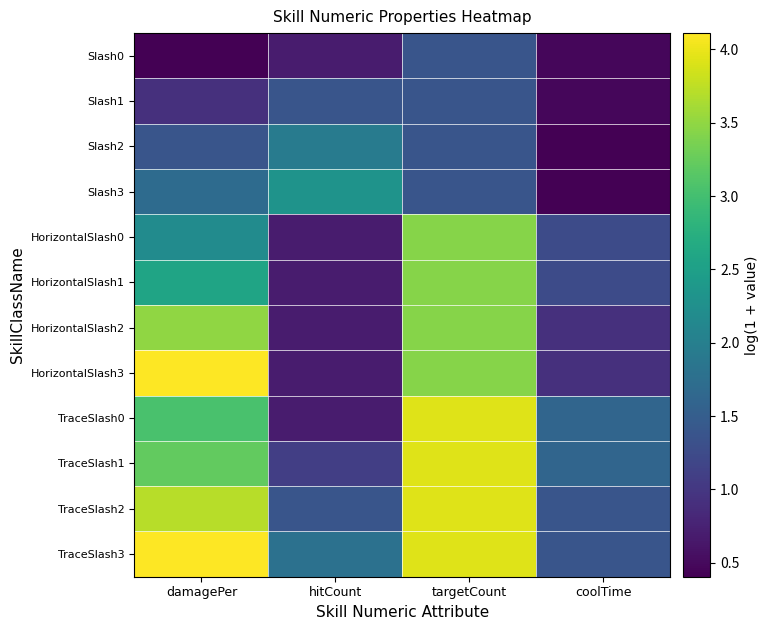

Which label corresponds to the largest value in the chart?

damagePer